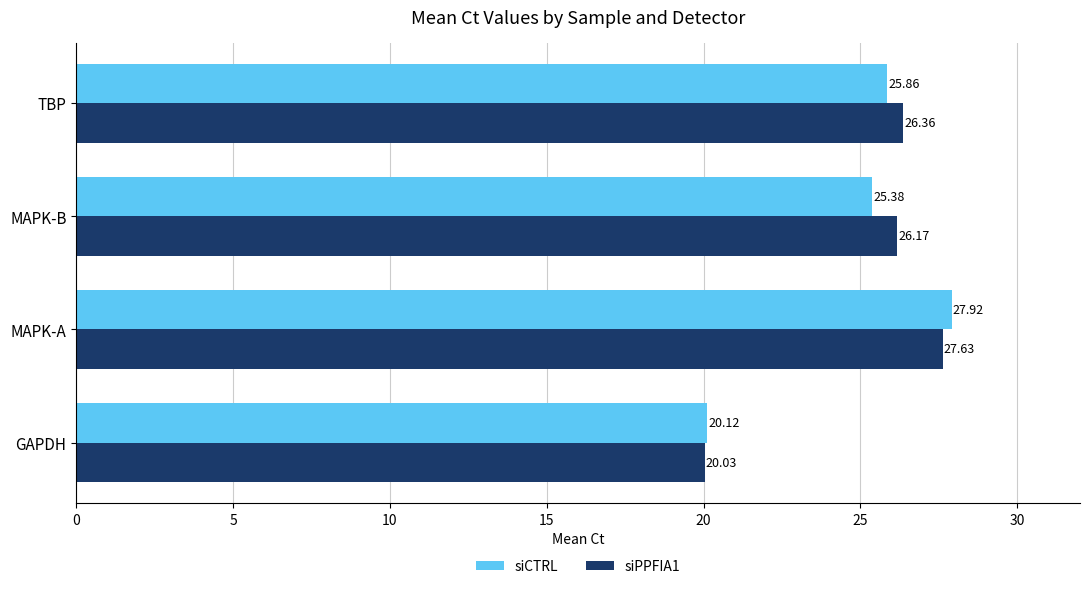

What is the lowest value of the siCTRL series?

20.1